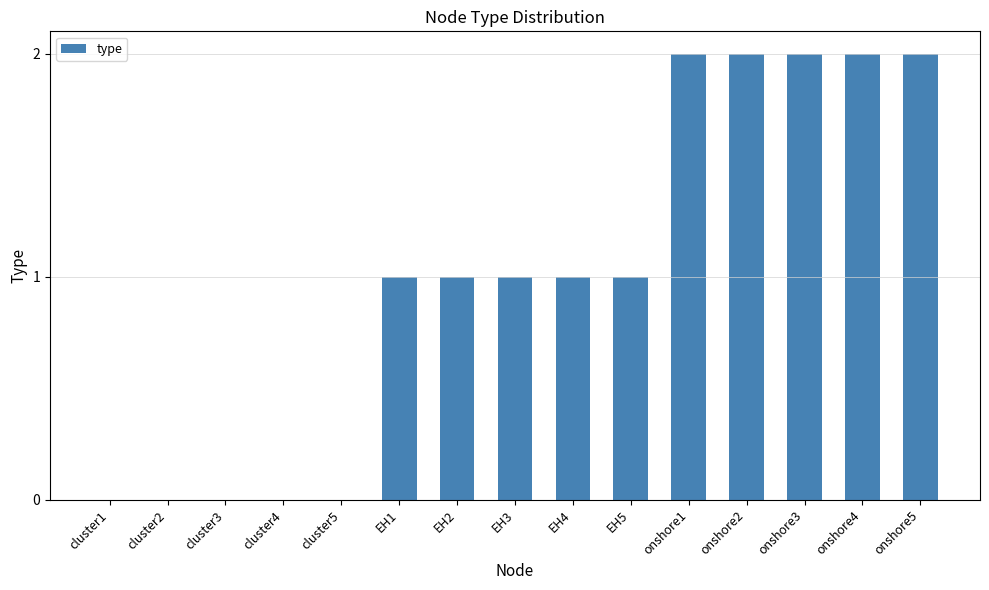

What is the change in value from cluster2 to onshore2?

+2